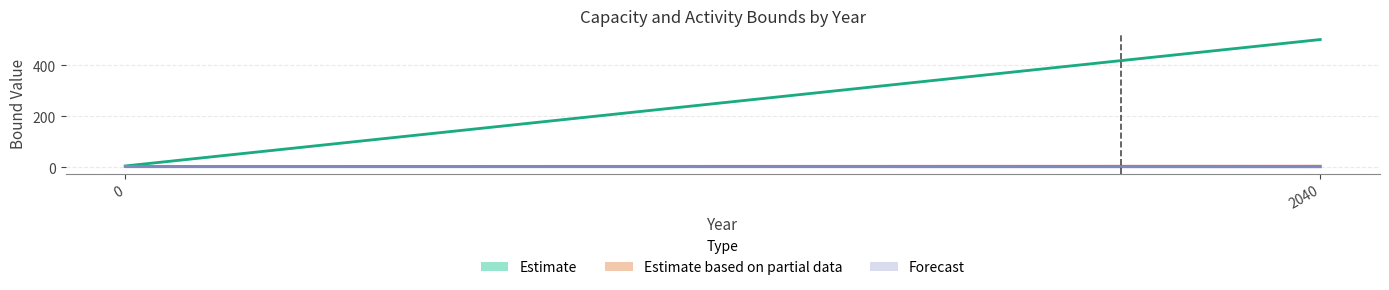

The value of EXPH2 at 0 is 2. True or false?

False